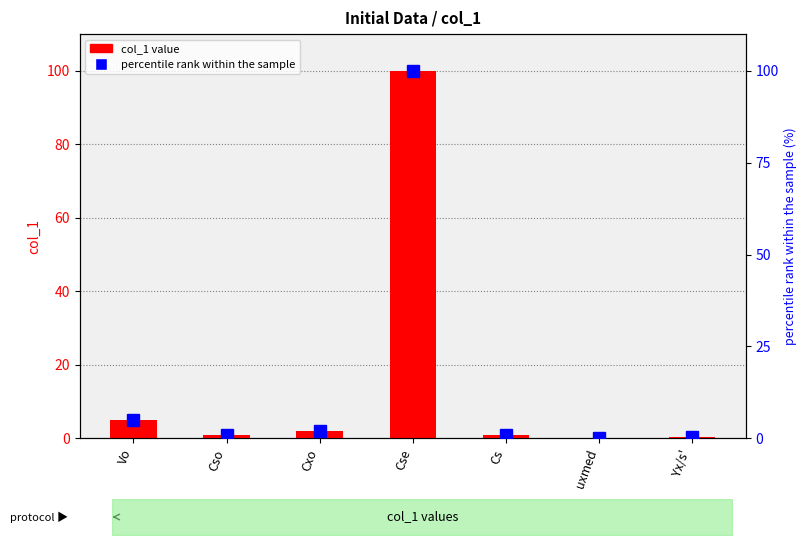

At which label is percentile rank closest to 50?

Vo